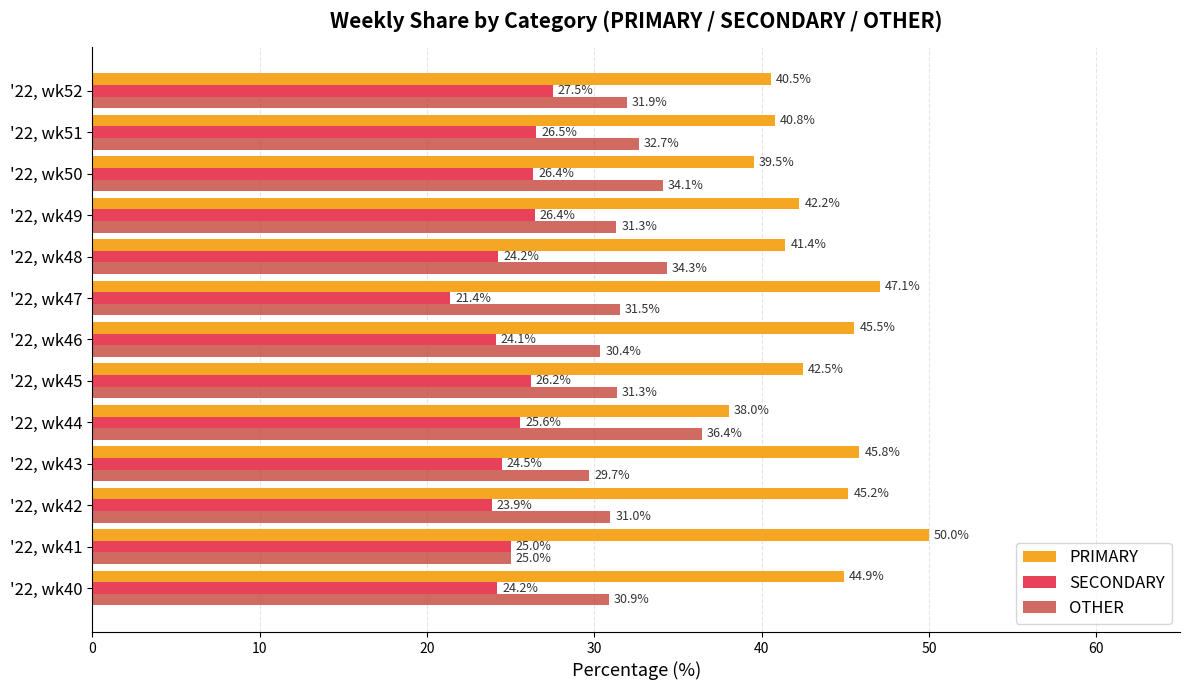

True or false: OTHER has a value of 60.2 at '22, wk48.

False